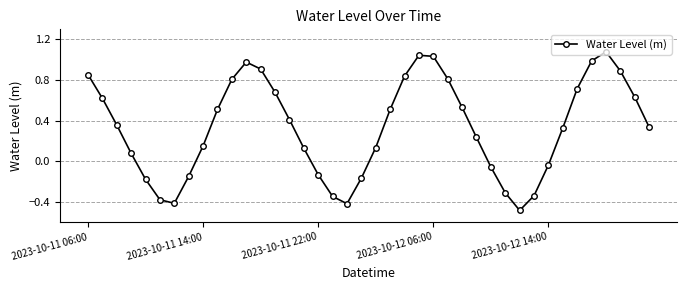

What is the difference between the maximum and minimum values?

1.6